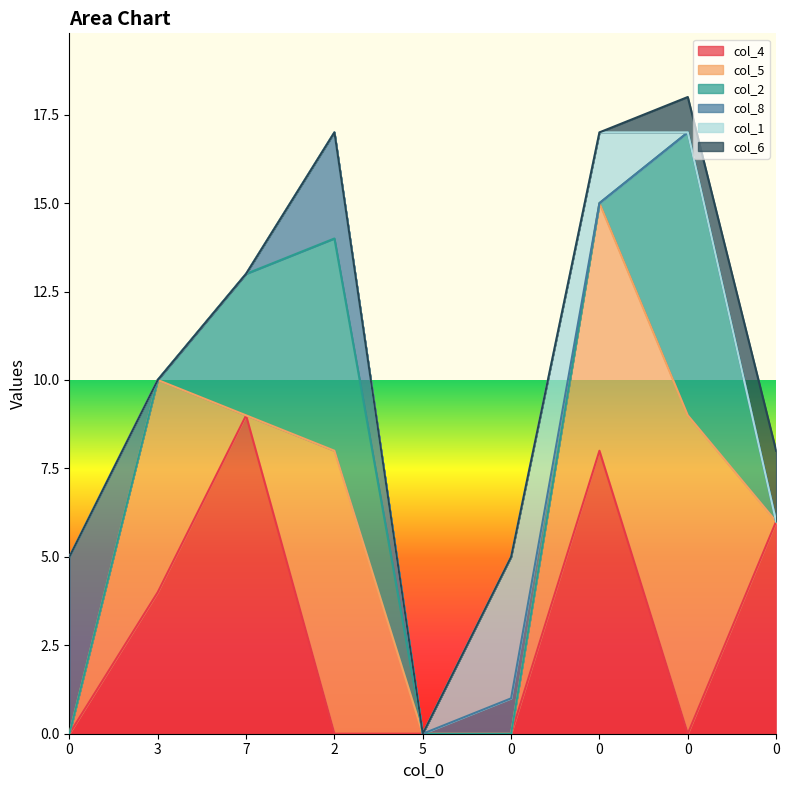

Count the col_4 values in the range 0 to 6.

7